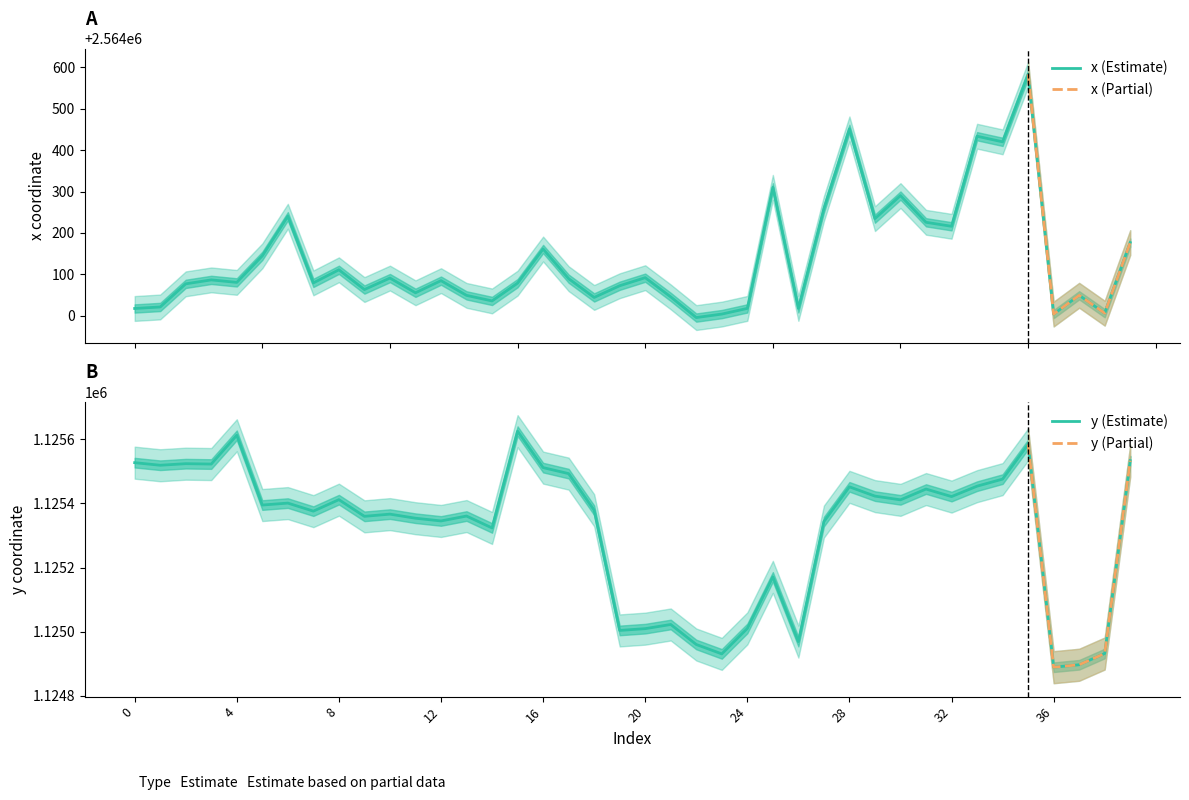

Is it true that y equals 1125022.2 at 21?

True